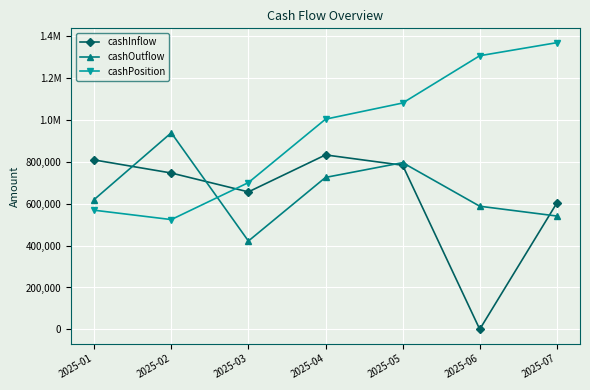

What are all the series names shown in the legend?

cashInflow, cashOutflow, cashPosition